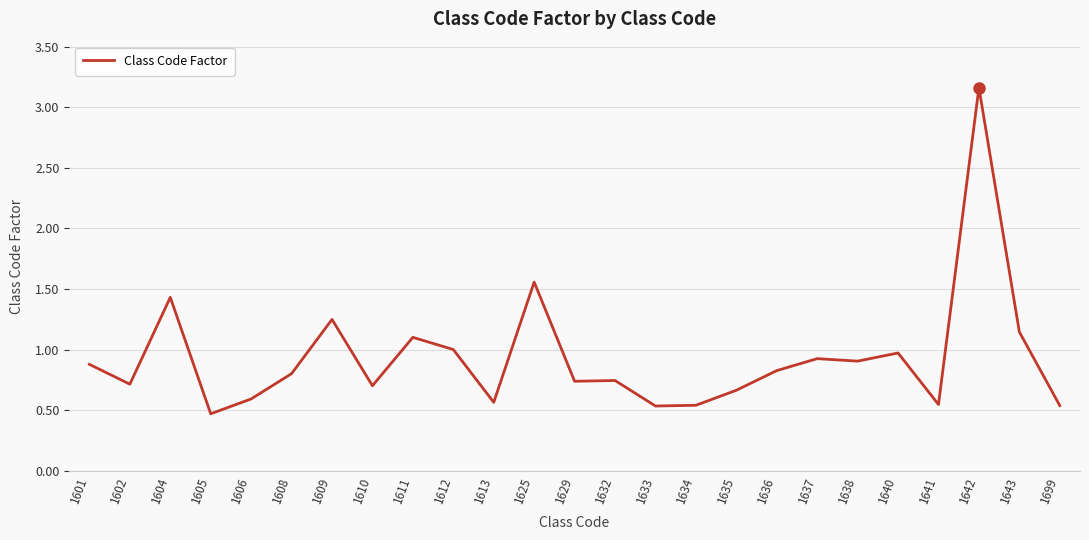

Which has a higher value, 1699 or 1636?

1636